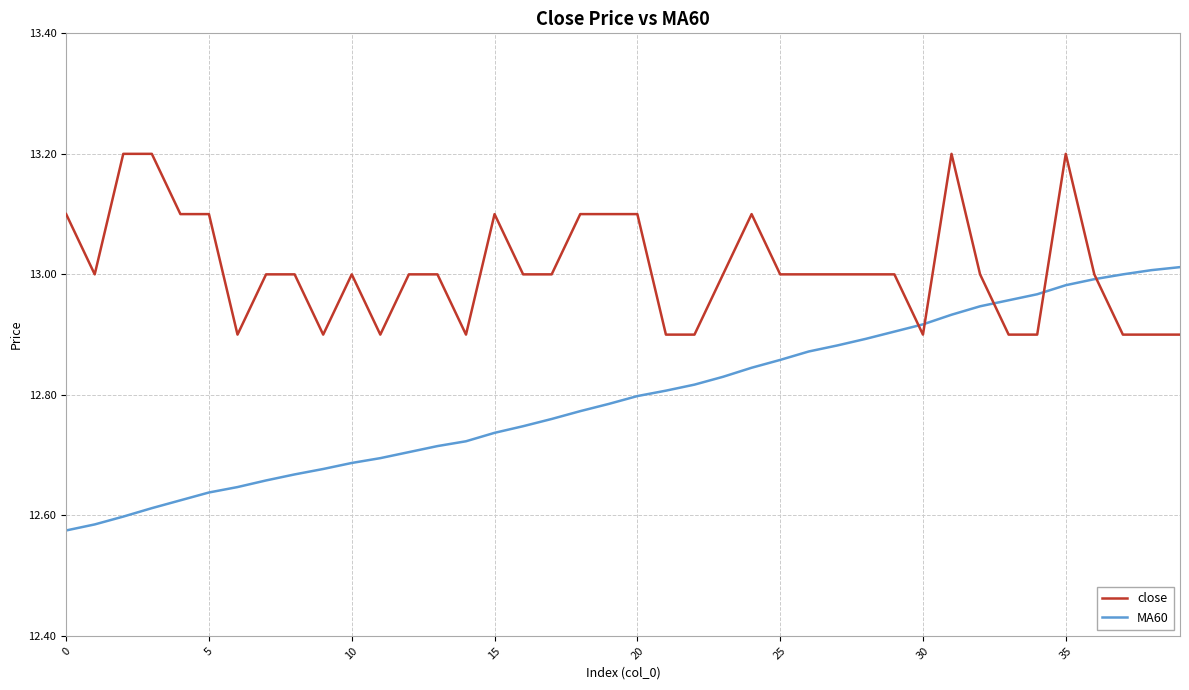

What is the greatest value displayed?

13.2